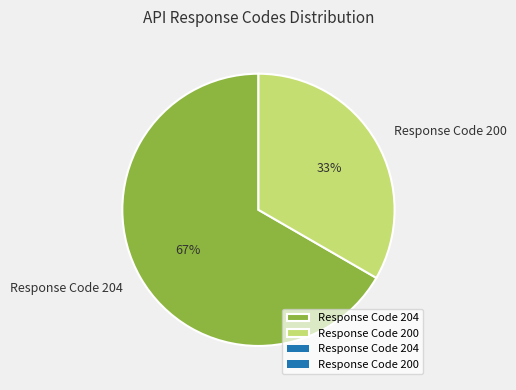

Is there any slice that represents more than half of the pie?

Yes